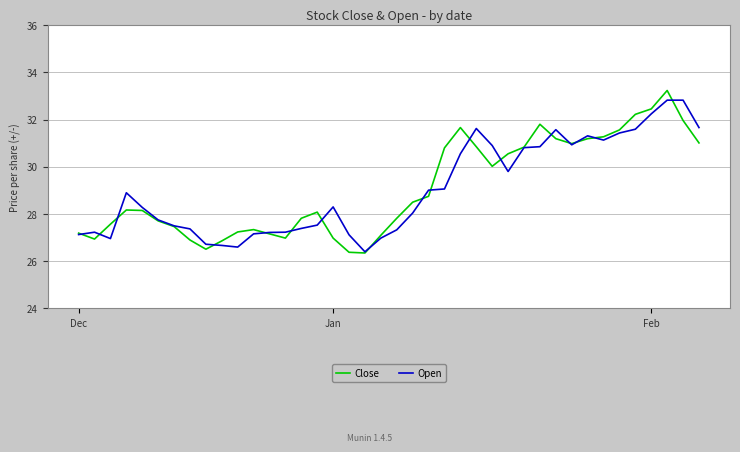

What is the greatest value displayed?

33.2